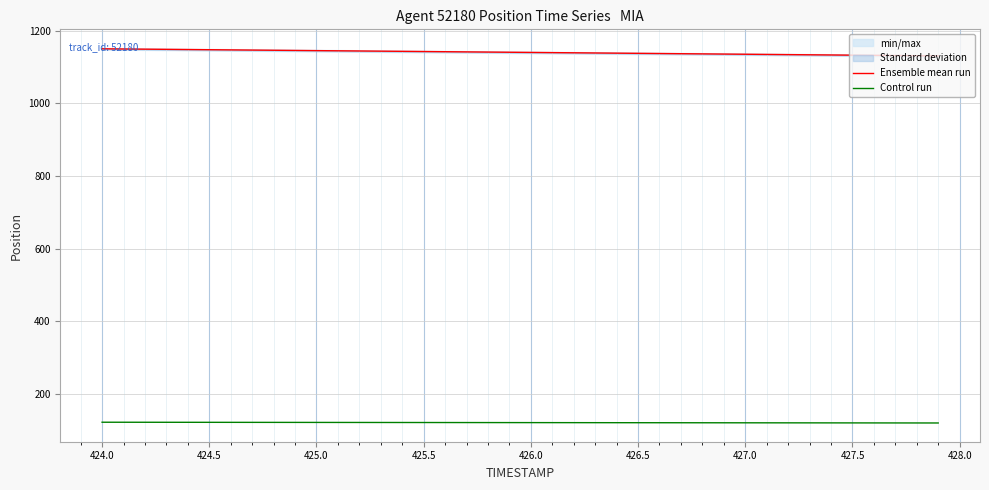

What is the value of the Ensemble mean run point at the 36th from the left?

1132.3